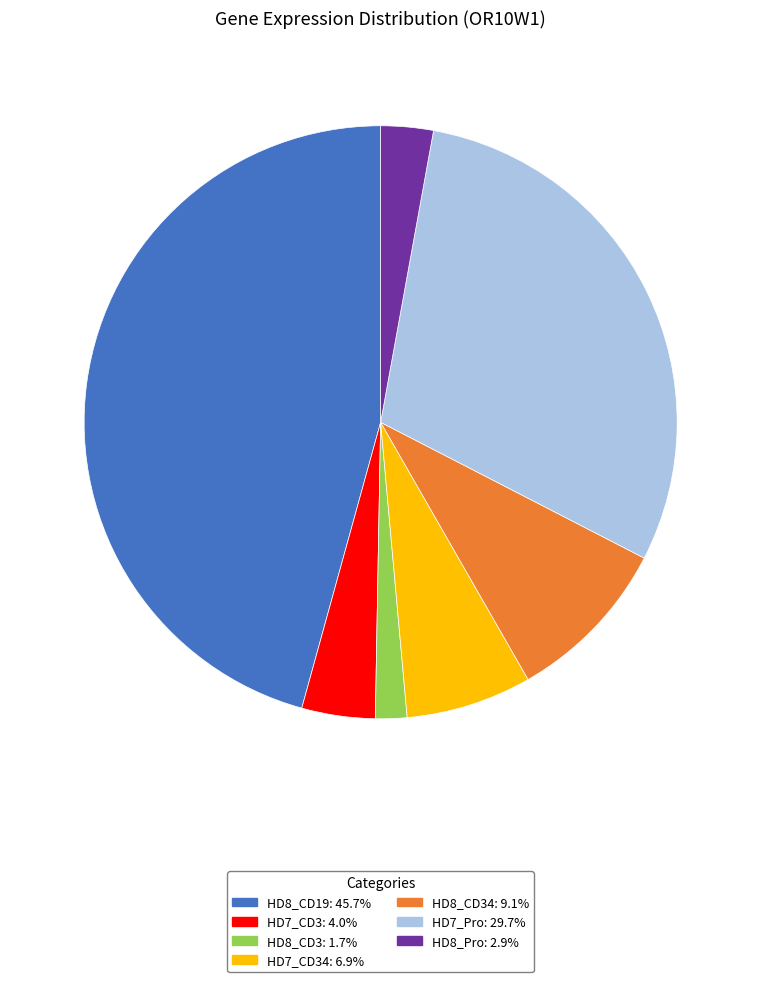

Is there a majority slice in this chart?

No